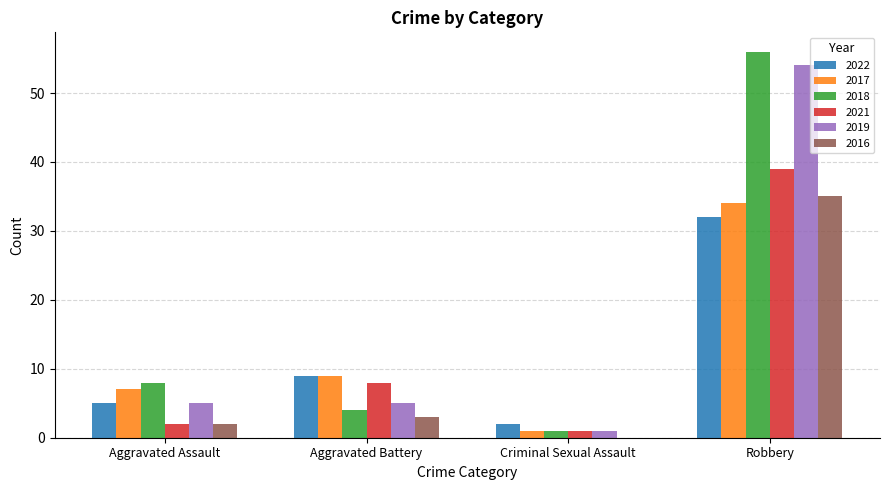

Where is 2016 nearest to the value 17?

Aggravated Battery